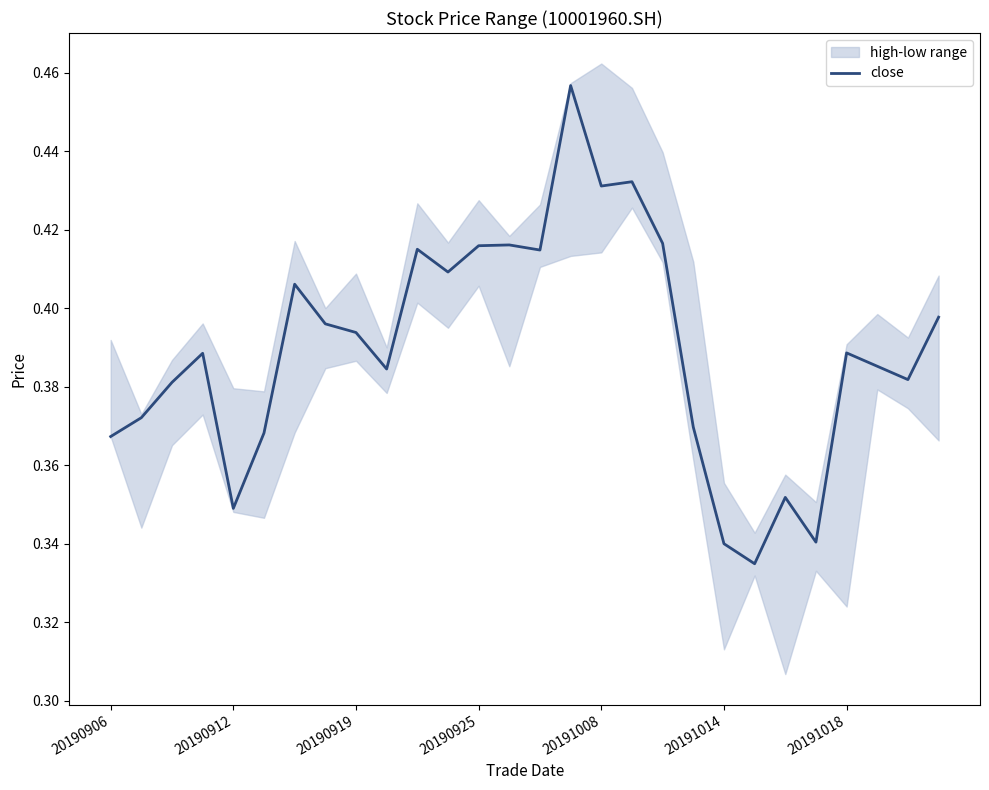

How many values are between 0 and 1?

28